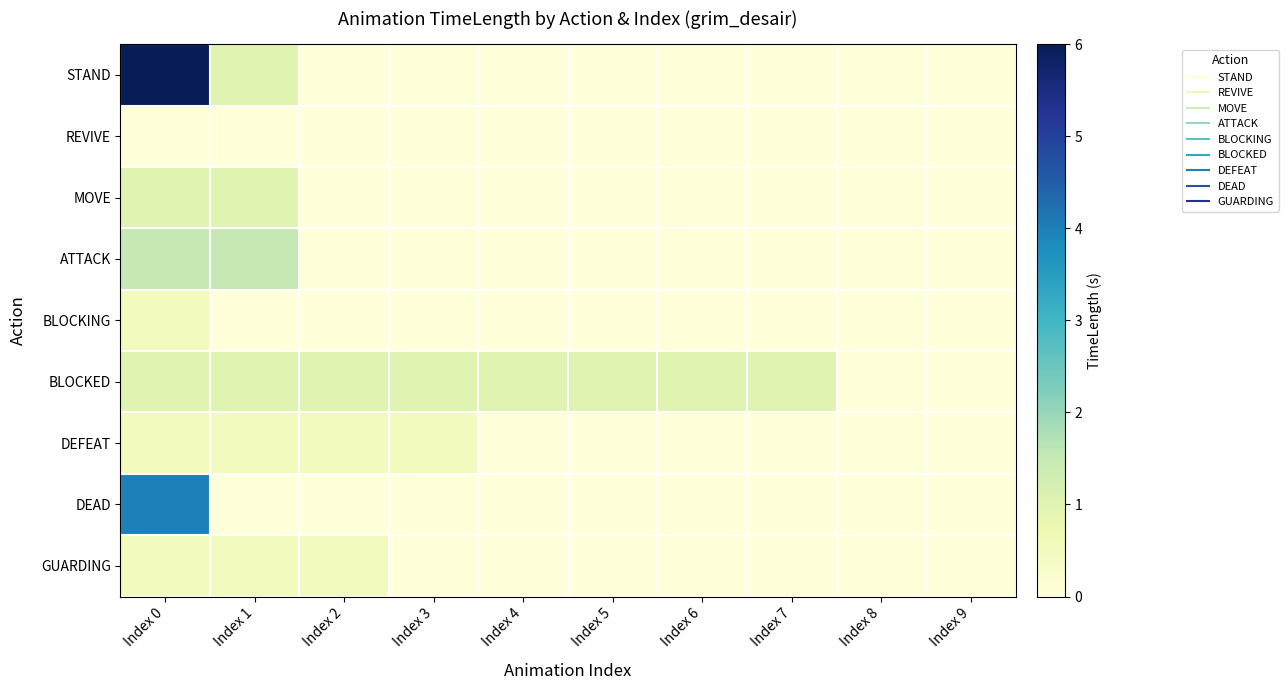

Reading left to right, list all the values displayed in this chart.

STAND: Index 0=6.0	Index 1=1.0	Index 2=0.0	Index 3=0.0	Index 4=0.0	Index 5=0.0	Index 6=0.0	Index 7=0.0	Index 8=0.0	Index 9=0.0
REVIVE: Index 0=0.0	Index 1=0.0	Index 2=0.0	Index 3=0.0	Index 4=0.0	Index 5=0.0	Index 6=0.0	Index 7=0.0	Index 8=0.0	Index 9=0.0
MOVE: Index 0=1.0	Index 1=1.0	Index 2=0.0	Index 3=0.0	Index 4=0.0	Index 5=0.0	Index 6=0.0	Index 7=0.0	Index 8=0.0	Index 9=0.0
ATTACK: Index 0=1.5	Index 1=1.5	Index 2=0.0	Index 3=0.0	Index 4=0.0	Index 5=0.0	Index 6=0.0	Index 7=0.0	Index 8=0.0	Index 9=0.0
BLOCKING: Index 0=0.5	Index 1=0.0	Index 2=0.0	Index 3=0.0	Index 4=0.0	Index 5=0.0	Index 6=0.0	Index 7=0.0	Index 8=0.0	Index 9=0.0
BLOCKED: Index 0=1.0	Index 1=1.0	Index 2=1.0	Index 3=1.0	Index 4=1.0	Index 5=1.0	Index 6=1.0	Index 7=1.0	Index 8=0.0	Index 9=0.0
DEFEAT: Index 0=0.5	Index 1=0.5	Index 2=0.5	Index 3=0.5	Index 4=0.0	Index 5=0.0	Index 6=0.0	Index 7=0.0	Index 8=0.0	Index 9=0.0
DEAD: Index 0=4.0	Index 1=0.0	Index 2=0.0	Index 3=0.0	Index 4=0.0	Index 5=0.0	Index 6=0.0	Index 7=0.0	Index 8=0.0	Index 9=0.0
GUARDING: Index 0=0.5	Index 1=0.5	Index 2=0.5	Index 3=0.0	Index 4=0.0	Index 5=0.0	Index 6=0.0	Index 7=0.0	Index 8=0.0	Index 9=0.0